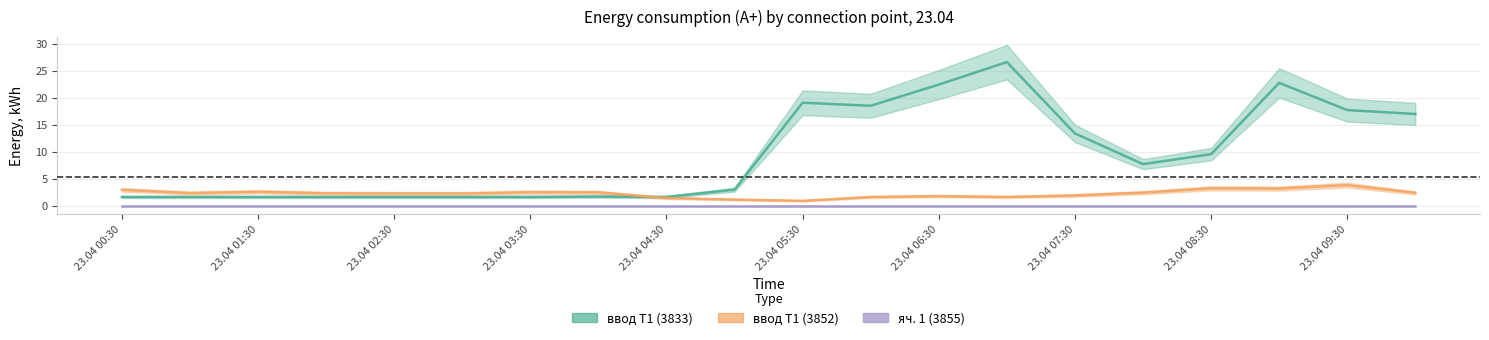

How many values in the ввод Т1 (3852) series are below 2?

7